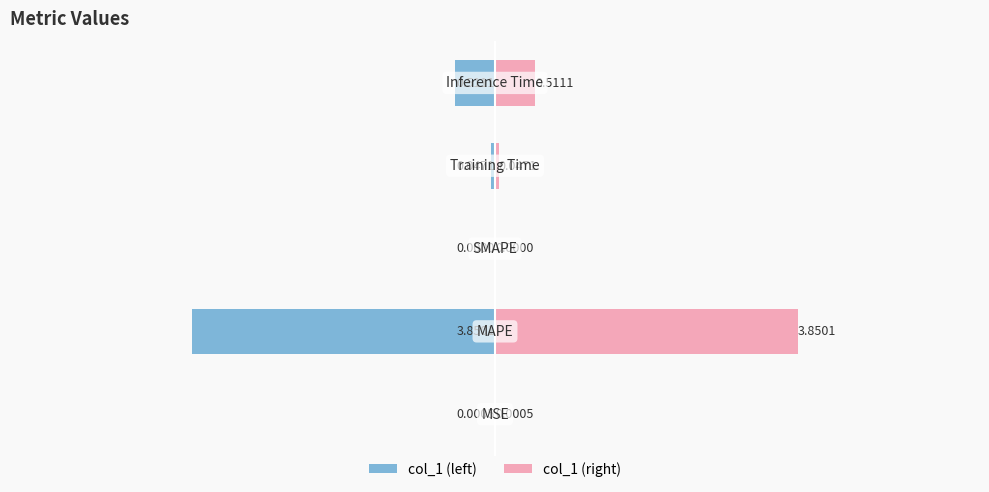

Count the number of data series in this chart.

2